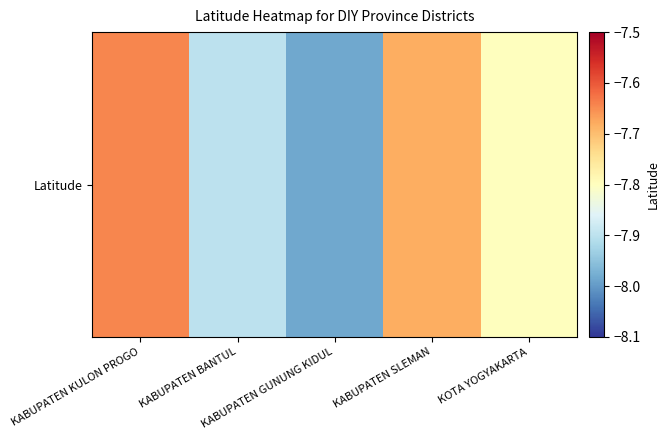

Reading left to right, what are all the values shown in this chart?

-7.6	-7.9	-8.0	-7.7	-7.8